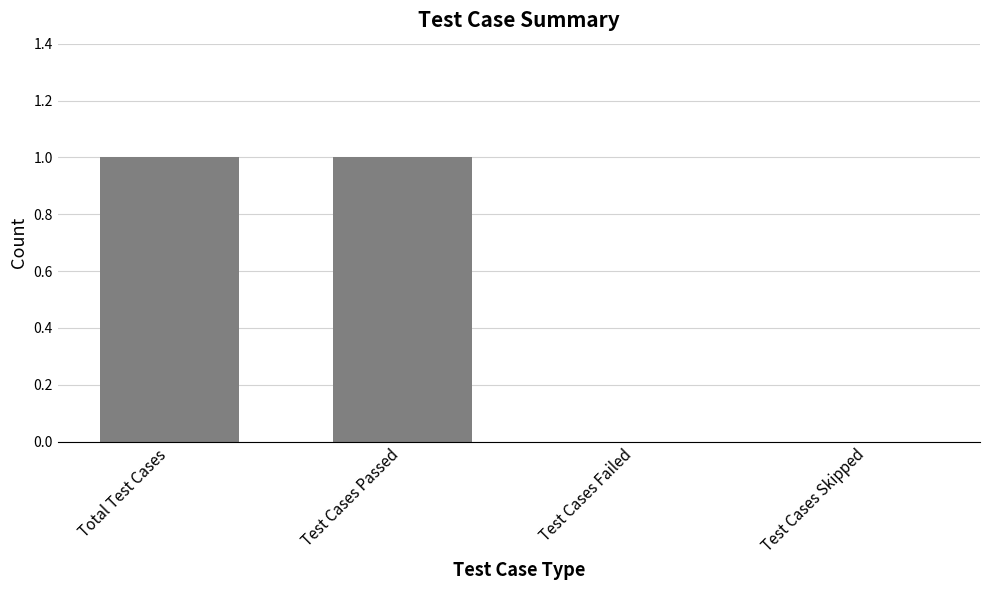

The chart shows a value of 1 at Test Cases Passed. True or false?

True